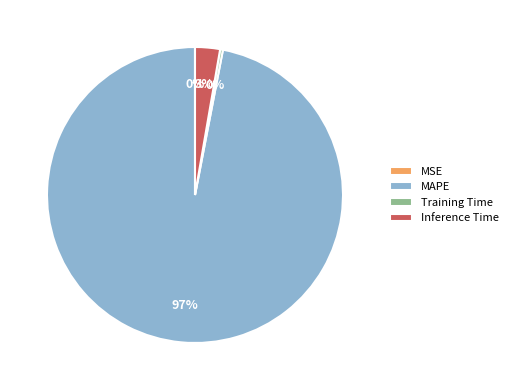

Which category has the biggest portion of the pie?

MAPE